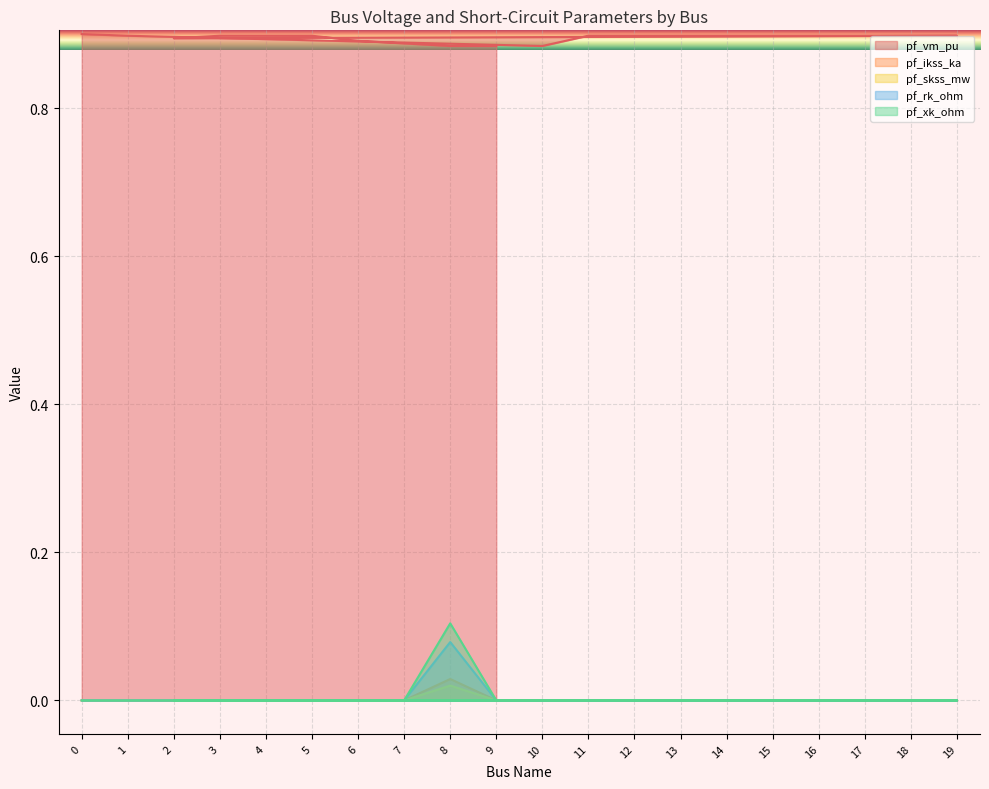

Is the value of pf_xk_ohm at 4 greater than the value of pf_vm_pu at 9?

No